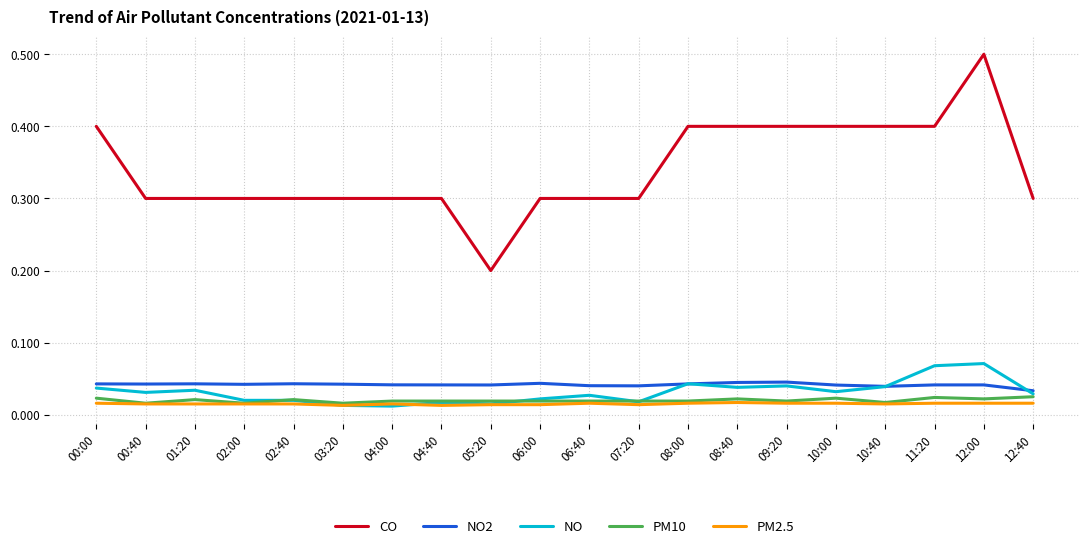

How many distinct data groups are displayed?

5